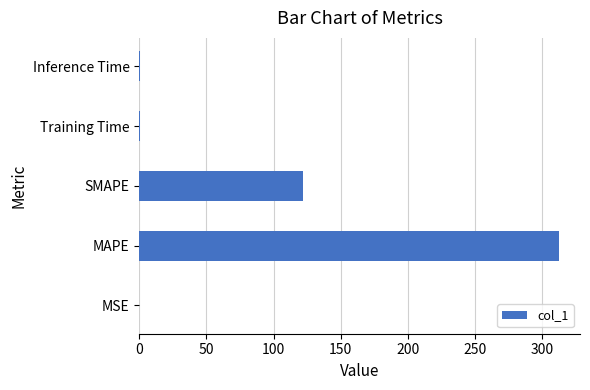

Where is the data nearest to the value 156?

SMAPE